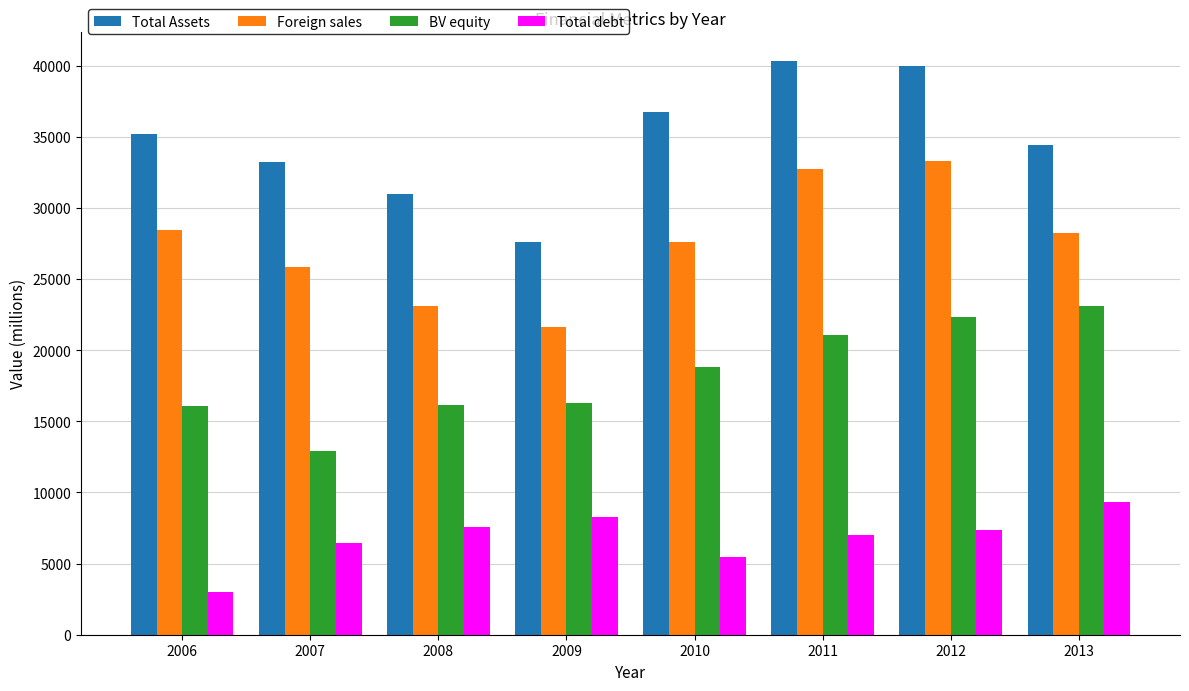

What is the average value of the Total debt series?

6802